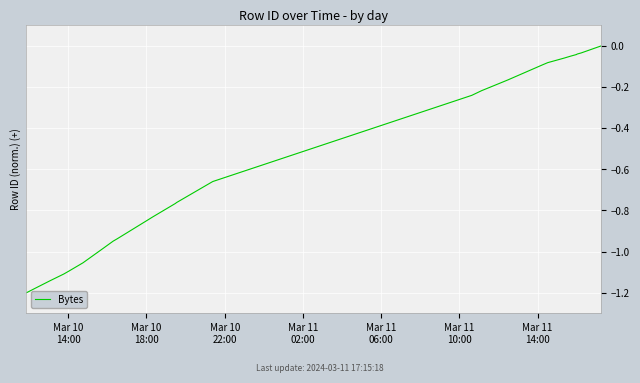

What is the difference between the maximum and minimum values?

1.2